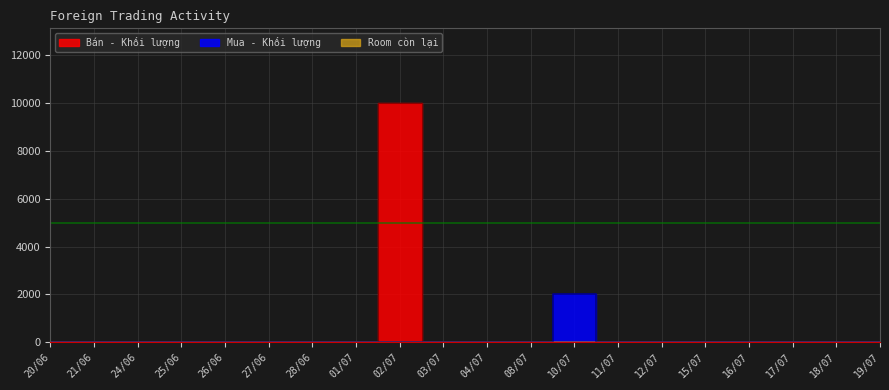

True or false: Mua - Khối lượng has more than 0 interior local peaks.

True